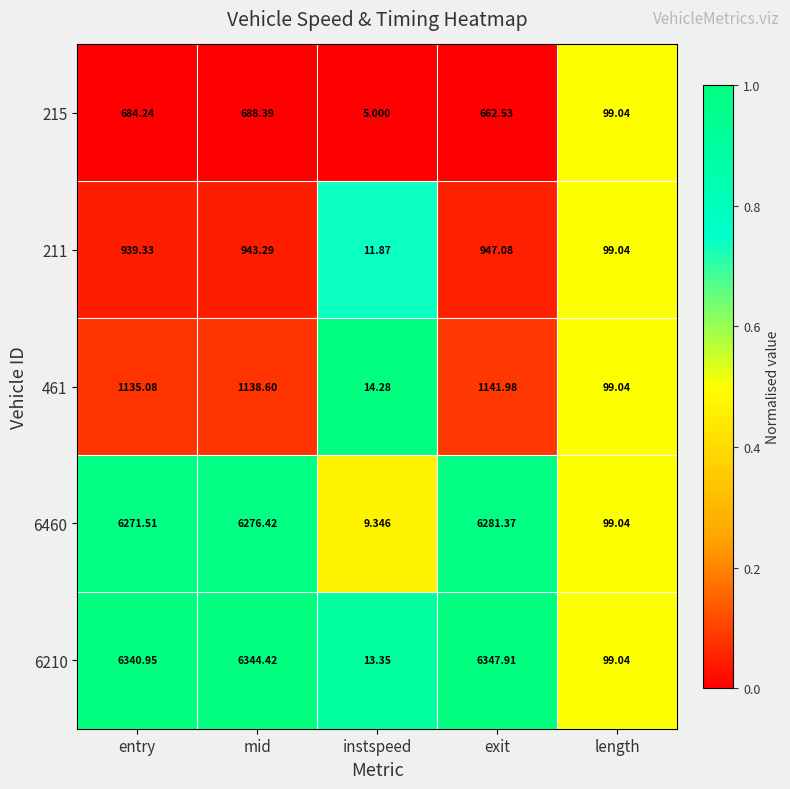

Which series changed the most between instspeed and length?

215